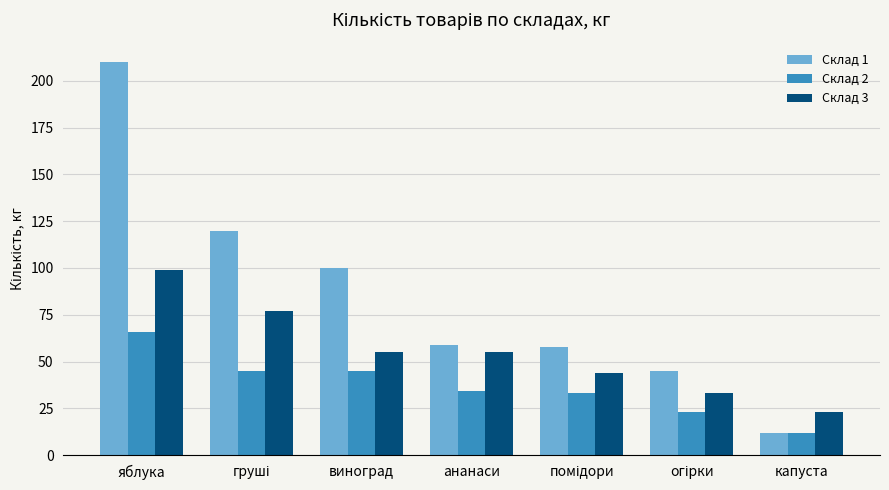

Where does the Склад 2 series first go above 34?

яблука